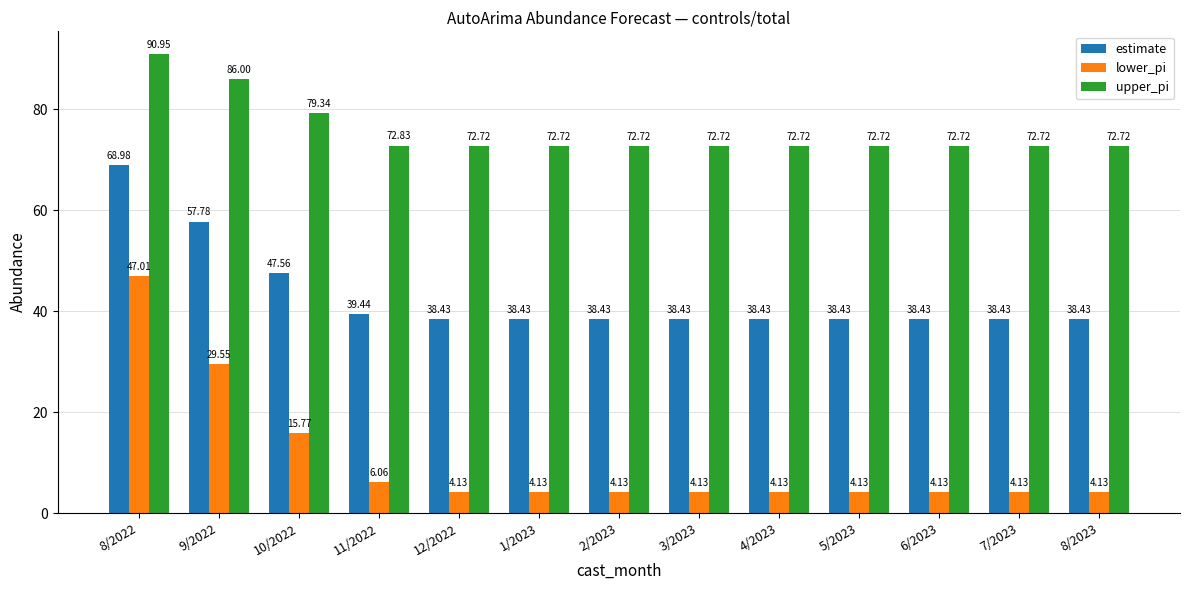

What is the spread (max minus min) of values at 6/2023?

68.6